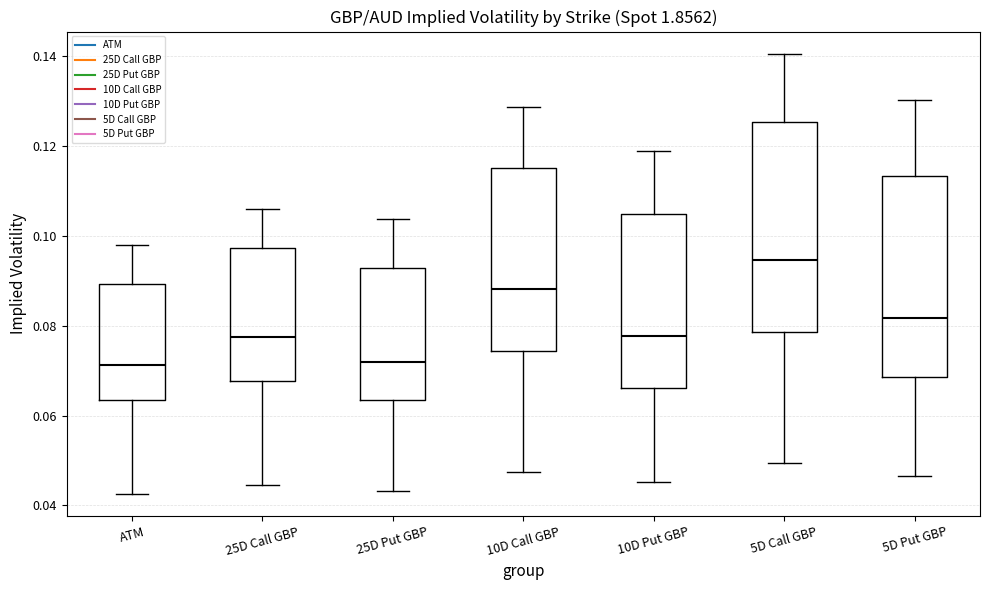

Reading left to right, read every box against the y-axis: the position of its median line, the range the box covers, and the ends of its whiskers. The values are not printed on the chart, so give them approximately, as read against the axis.

ATM: median 0.072, box 0.064 to 0.090, whiskers 0.042 to 0.098
25D Call GBP: median 0.078, box 0.068 to 0.098, whiskers 0.044 to 0.106
25D Put GBP: median 0.072, box 0.064 to 0.092, whiskers 0.044 to 0.104
10D Call GBP: median 0.088, box 0.074 to 0.116, whiskers 0.048 to 0.128
10D Put GBP: median 0.078, box 0.066 to 0.104, whiskers 0.046 to 0.118
5D Call GBP: median 0.094, box 0.078 to 0.126, whiskers 0.050 to 0.140
5D Put GBP: median 0.082, box 0.068 to 0.114, whiskers 0.046 to 0.130